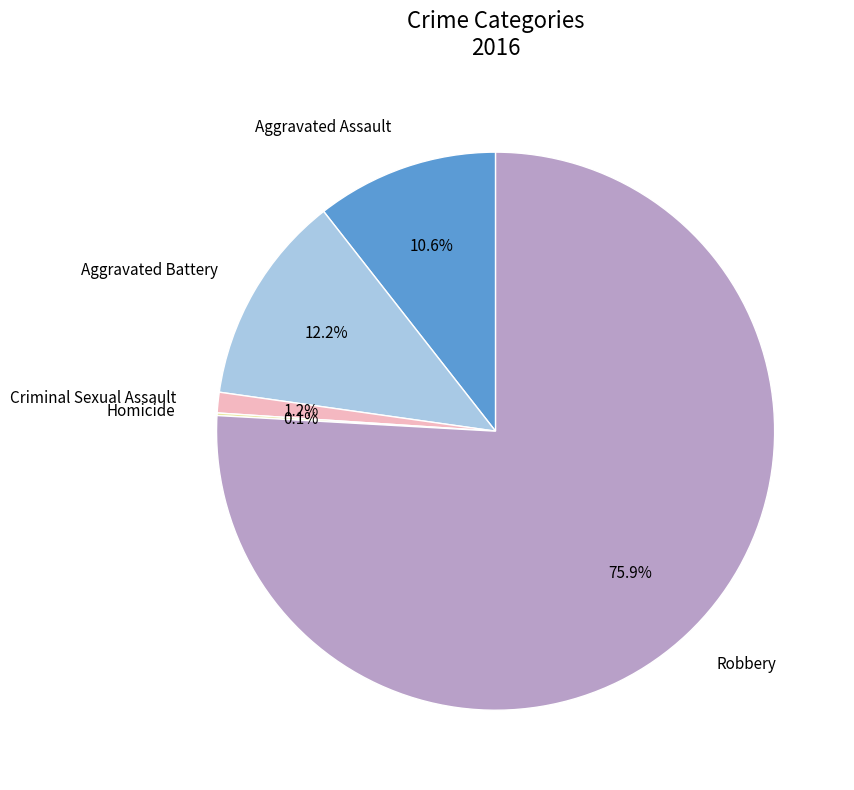

Is there any slice that represents more than half of the pie?

Yes